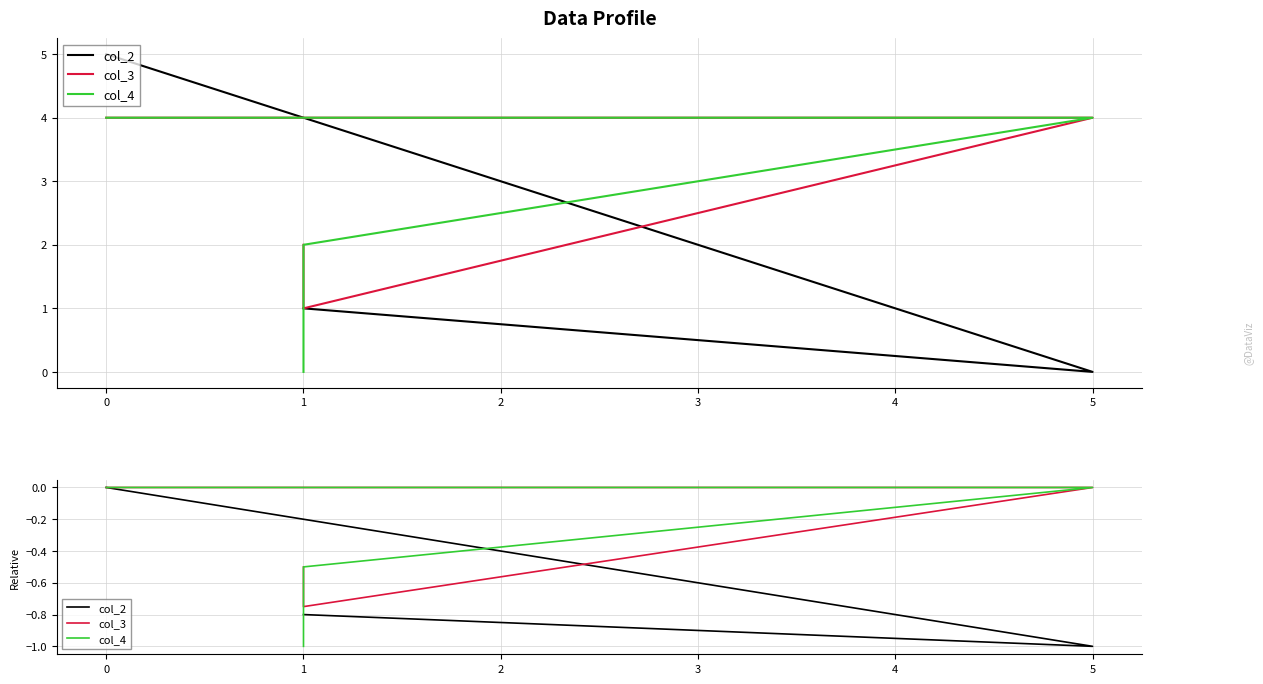

Is it true that col_2 equals -0.8 at 1?

True